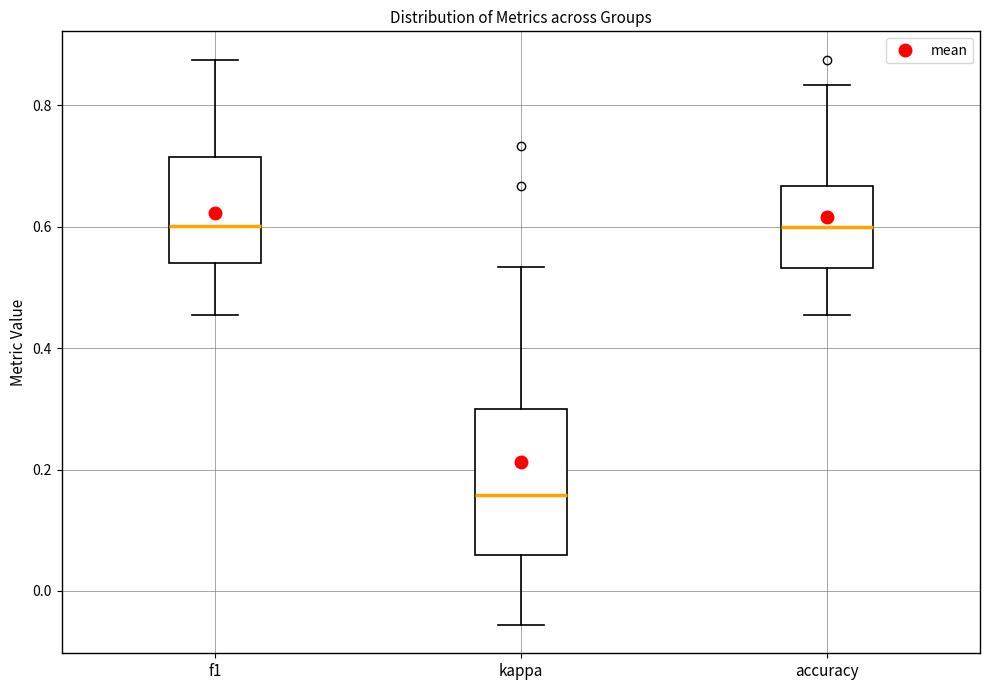

Where does the median line of the box for f1 sit on the y-axis? The values are not printed on the chart, so give them approximately, as read against the axis.

0.60